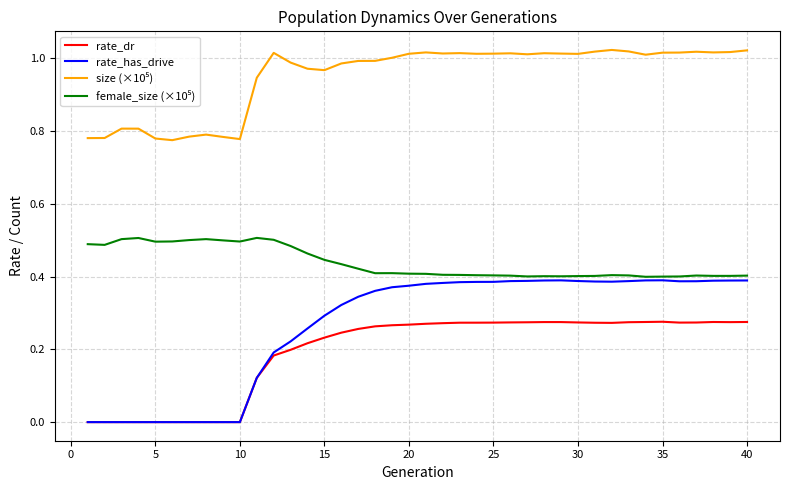

Which series has the largest range (max minus min)?

rate_has_drive